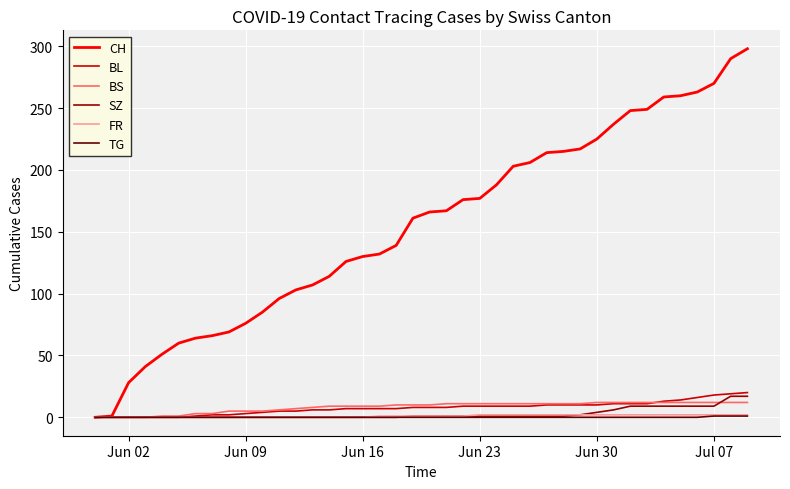

Which series has the largest total across all categories?

CH